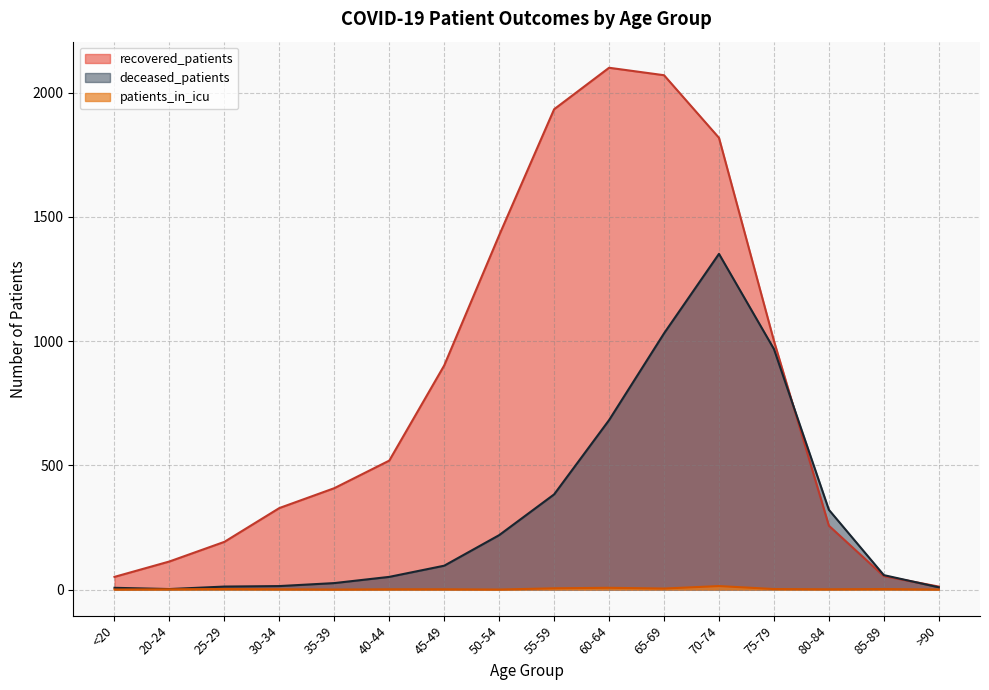

List the series in order of their peak value, highest first.

recovered_patients, deceased_patients, patients_in_icu